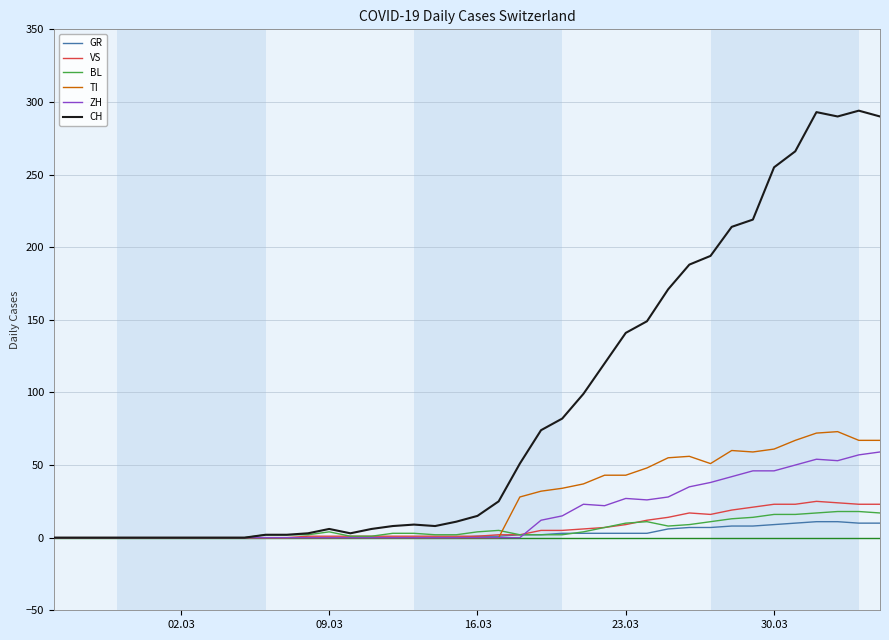

What is the maximum value for BL?

18